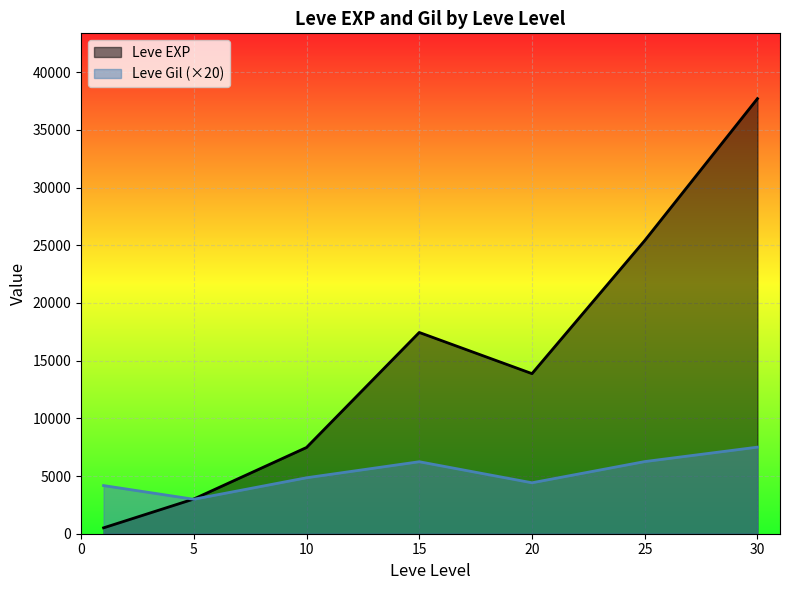

Which category has the highest value across all series?

30